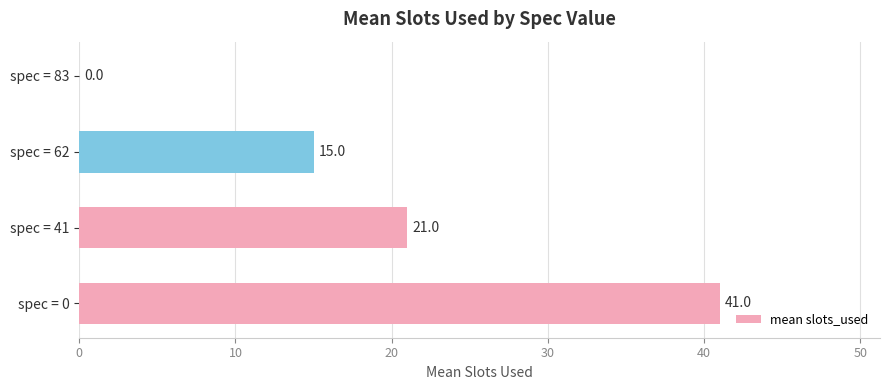

What is the change in value from spec = 0 to spec = 41?

-20